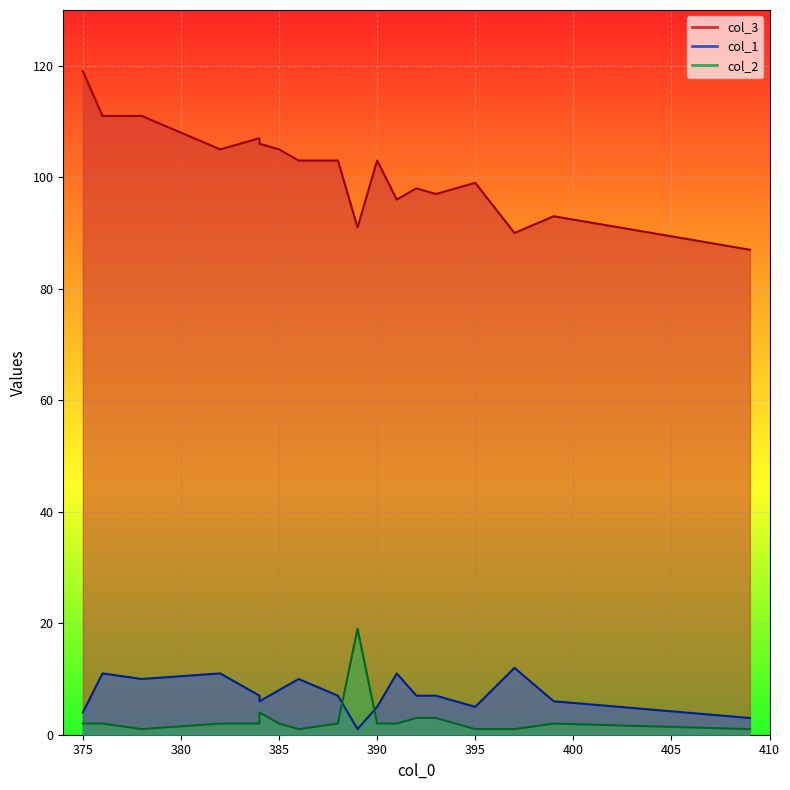

What is the maximum value shown in the chart?

119